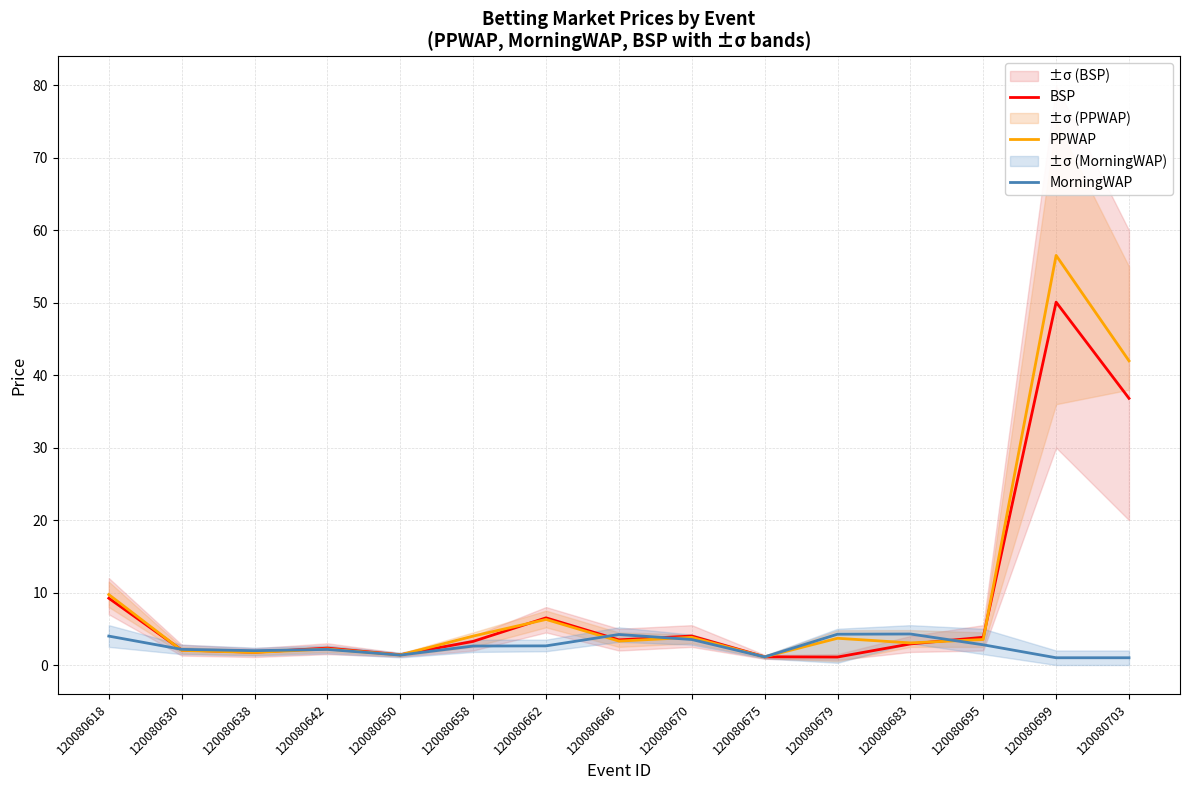

What is the total value across all series at 120080670?

11.3